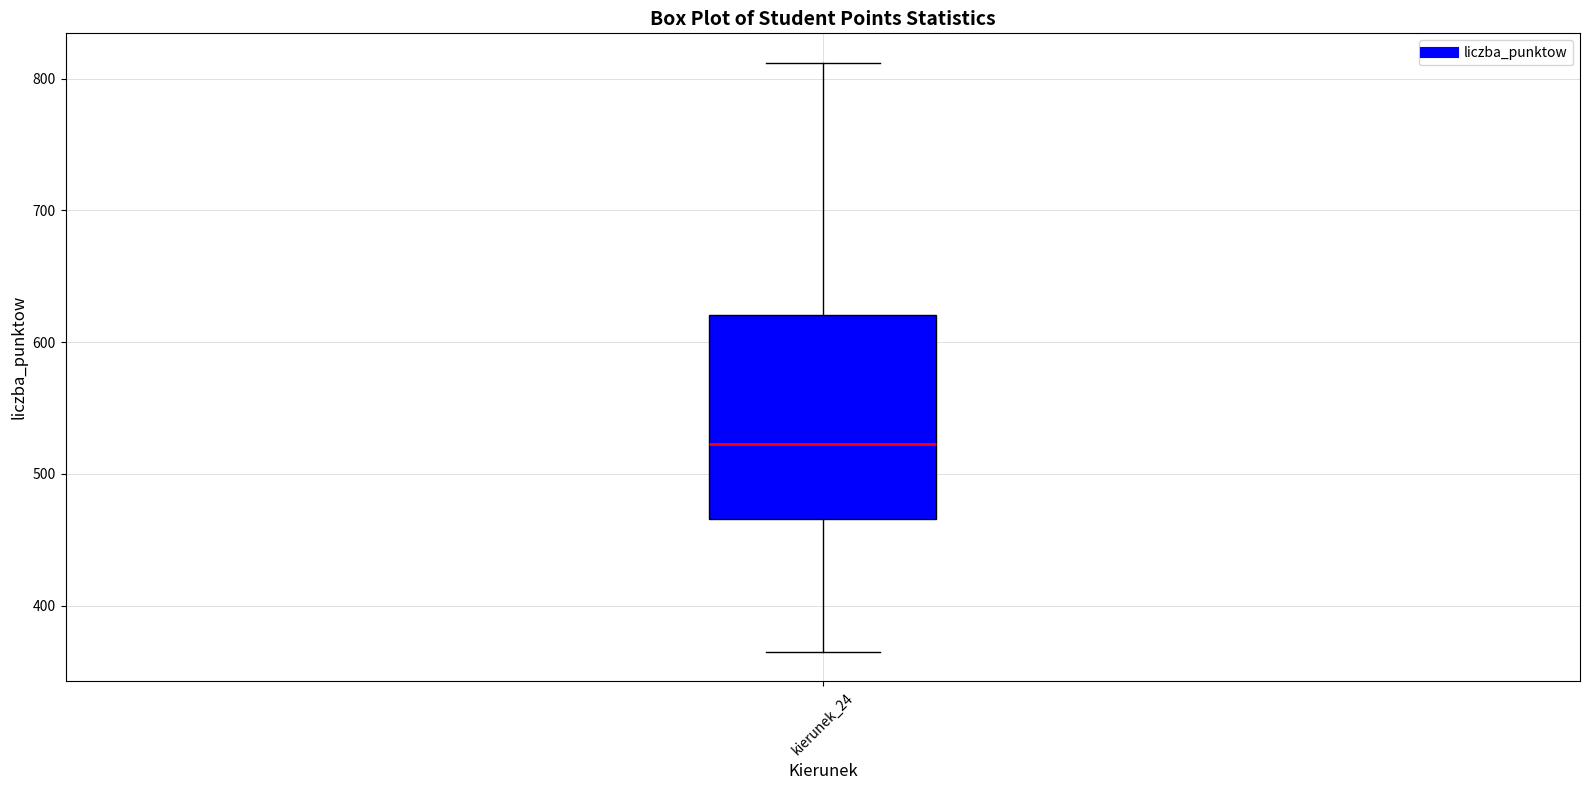

Where is the lower edge of the box for kierunek_24 on the y-axis? The values are not printed on the chart, so give them approximately, as read against the axis.

470